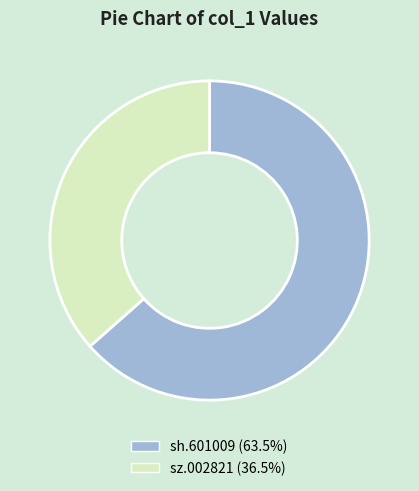

Which slice is the largest?

sh.601009